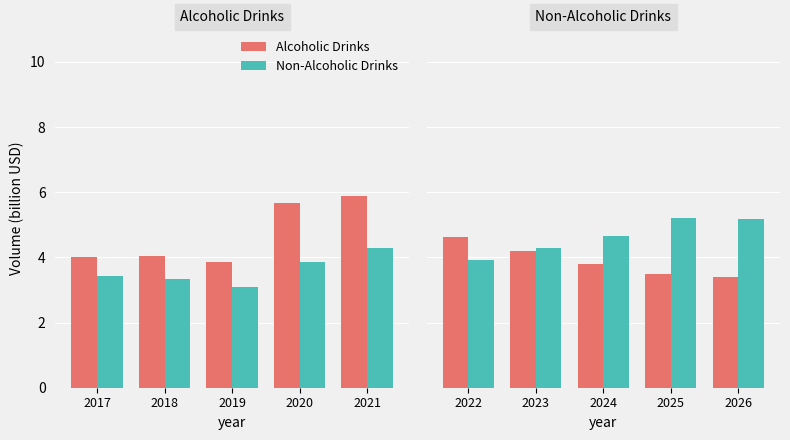

How many bars are there in each group?

2